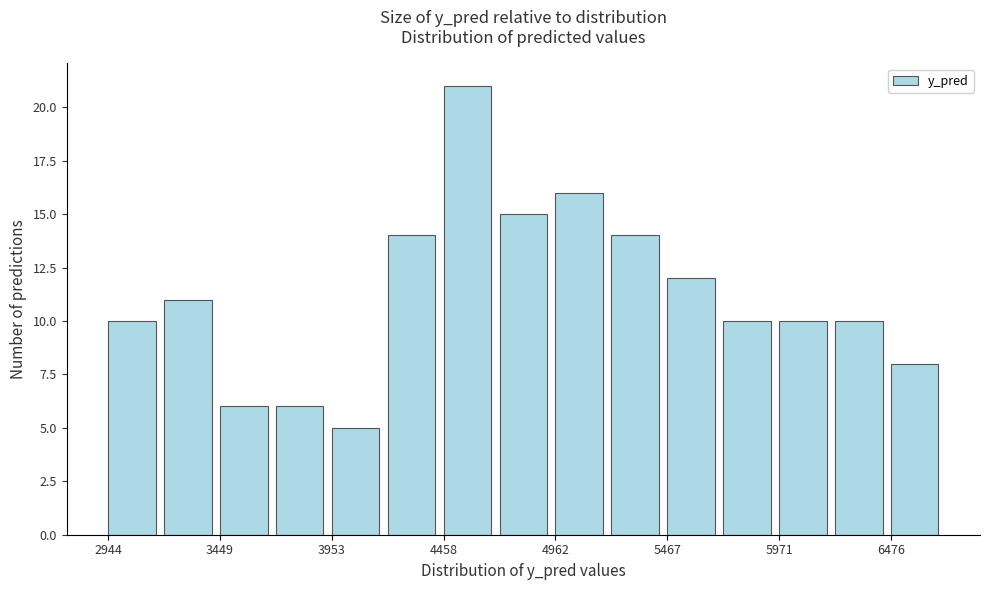

Around what value on the x-axis is the tallest bar? Give the approximate position of its centre, as read against the axis.

4600